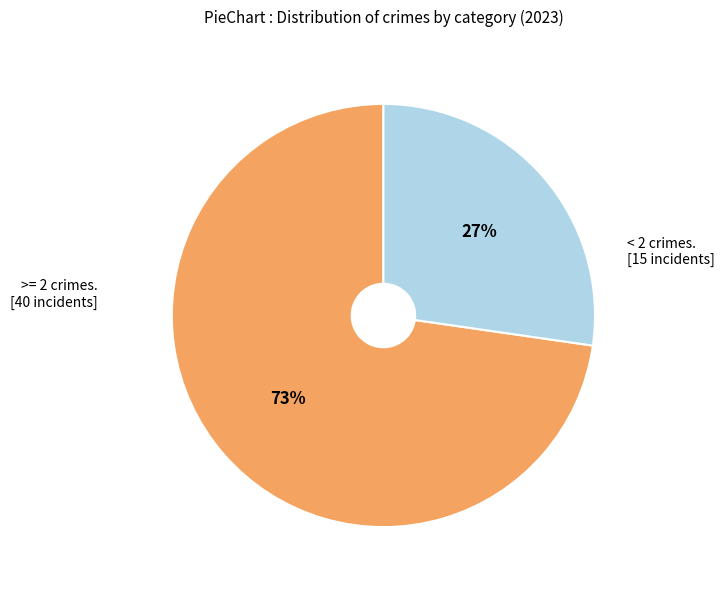

Does any single category account for the majority?

Yes